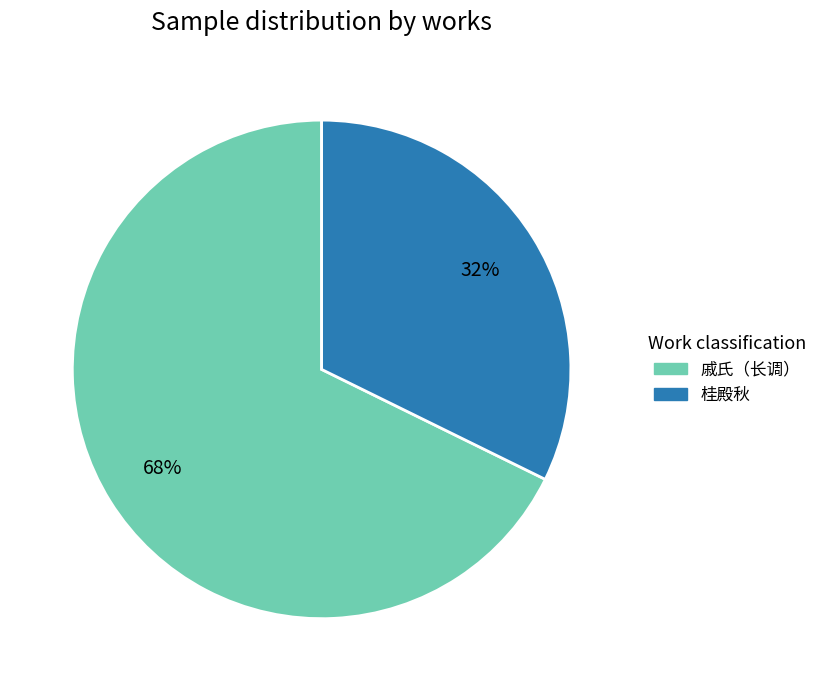

To the nearest percent, what portion does 桂殿秋 represent?

32%